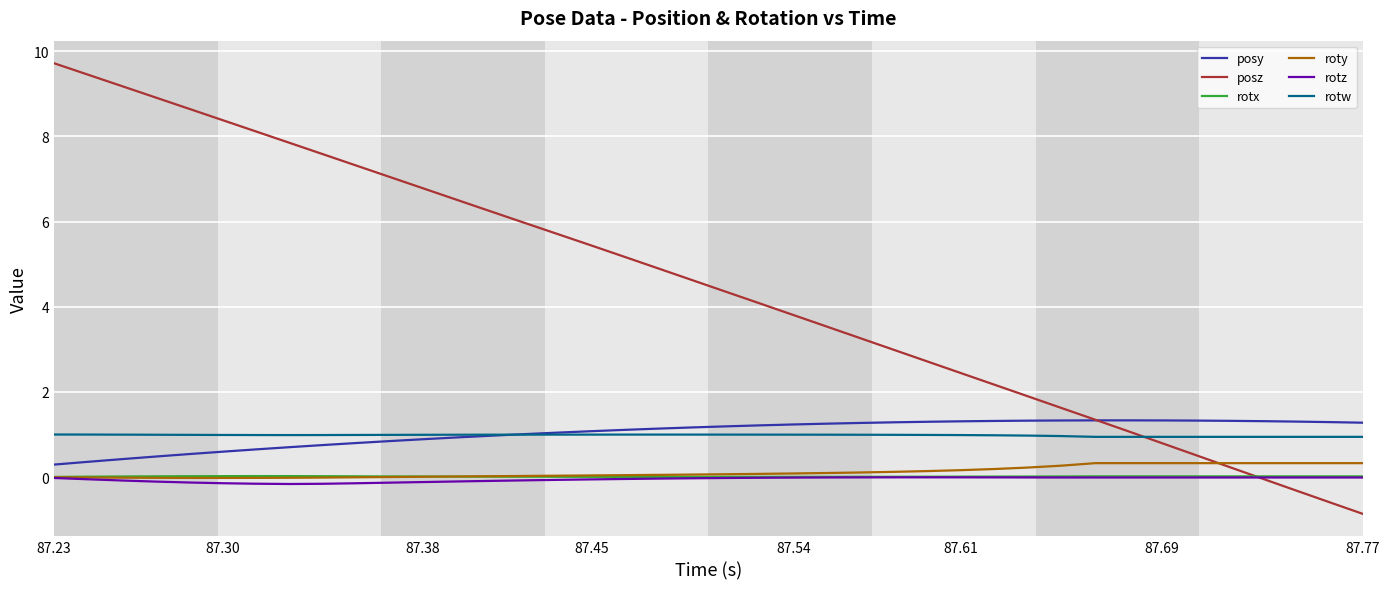

True or false: rotx and posy cross at least once.

False